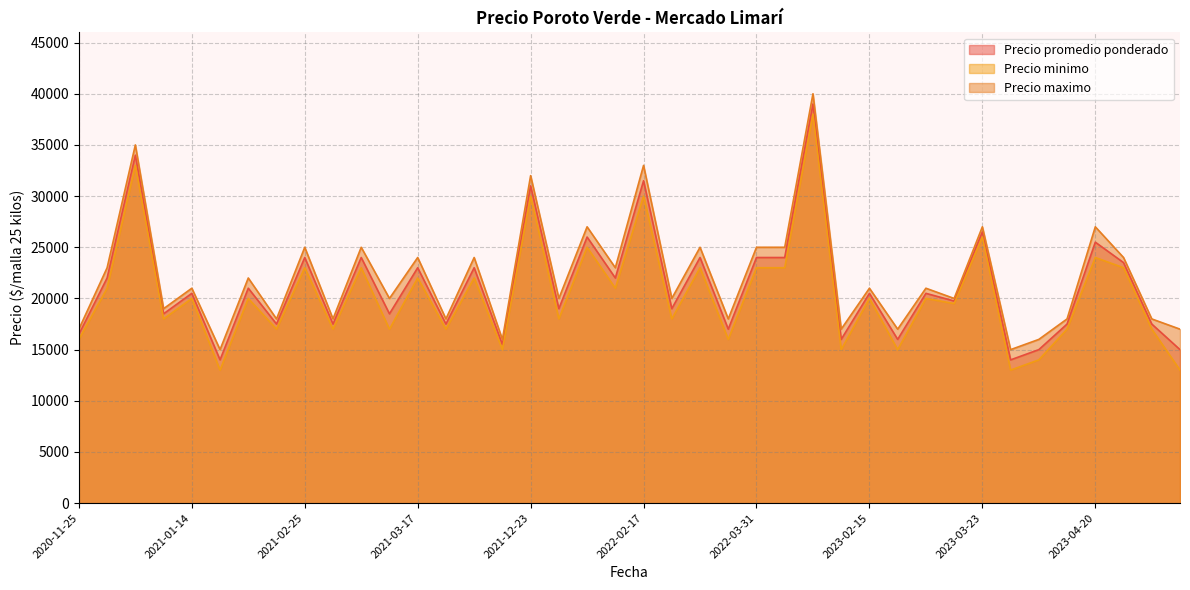

The value of Precio promedio ponderado at 2022-03-31 is 24000. True or false?

True